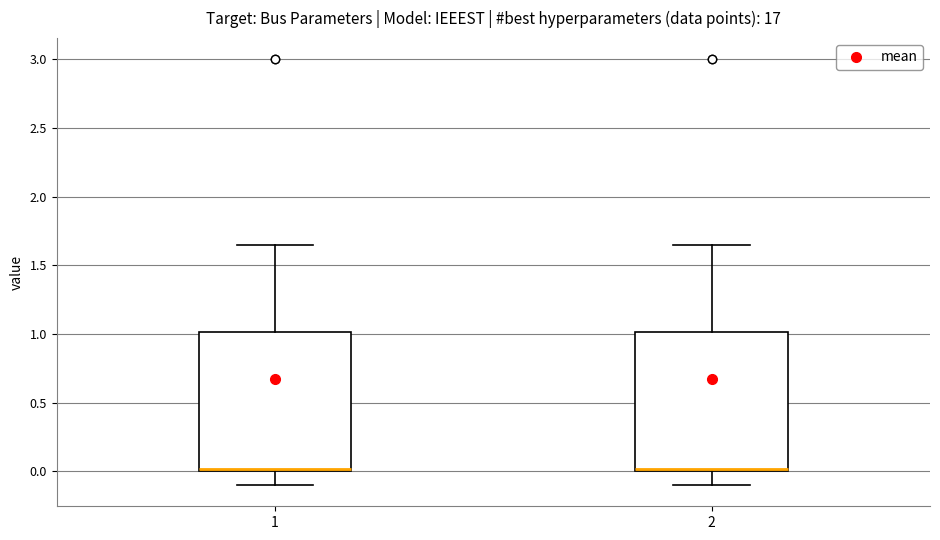

Where is the upper edge of the box at x = 1 on the y-axis? The values are not printed on the chart, so give them approximately, as read against the axis.

1.00